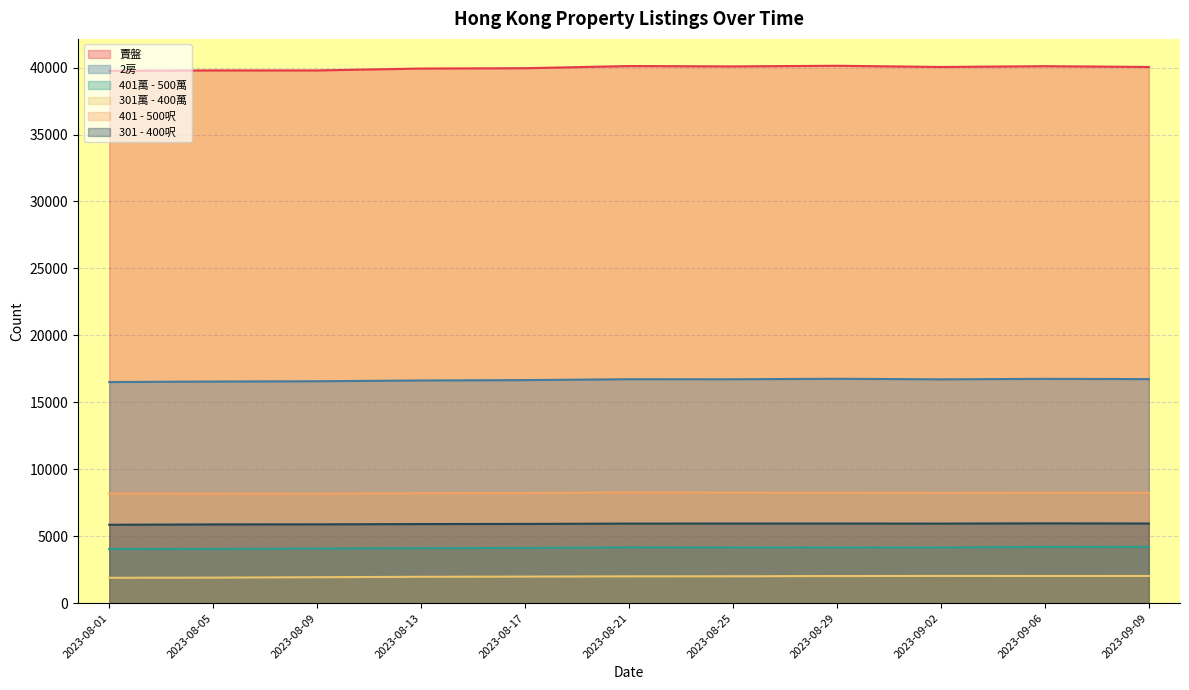

What is the sum of the 賣盤 values at 2023-09-09 and 2023-09-06?

80154